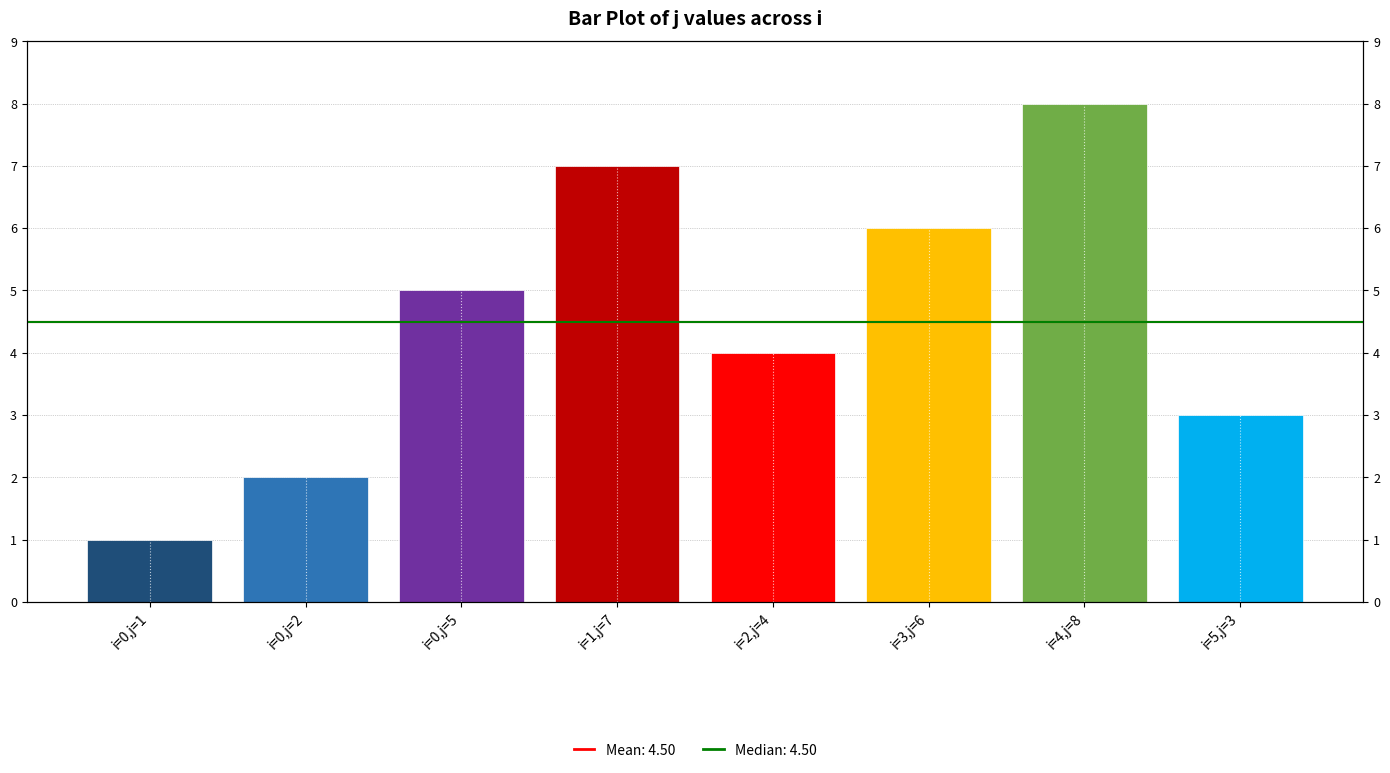

How many categories are shown in the chart?

8